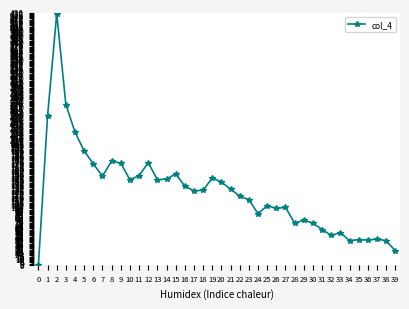

What is the value of the 2nd point from the left?

254